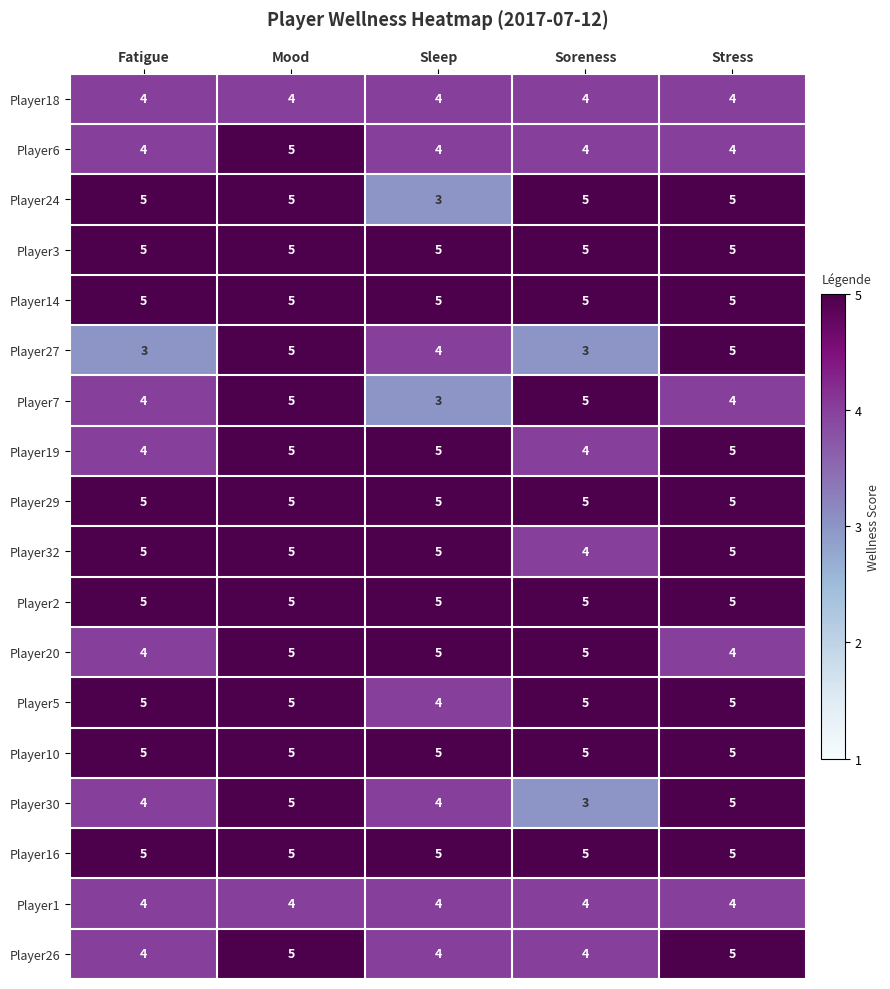

What value does the Player24 series have at Stress?

5